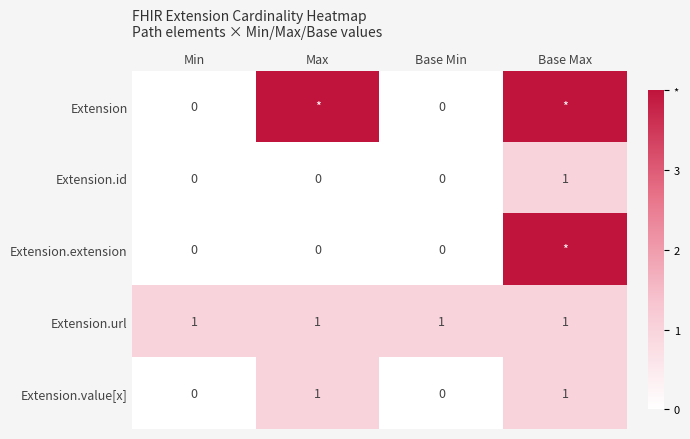

The value of Extension.url at Max is 2. True or false?

False